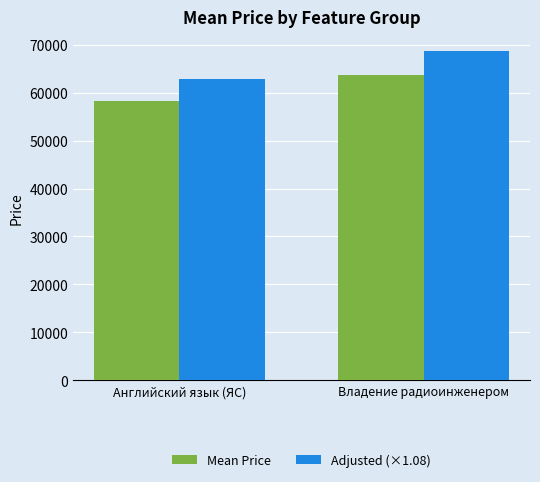

Where is Adjusted (×1.08) nearest to the value 65860?

Английский язык (ЯС)